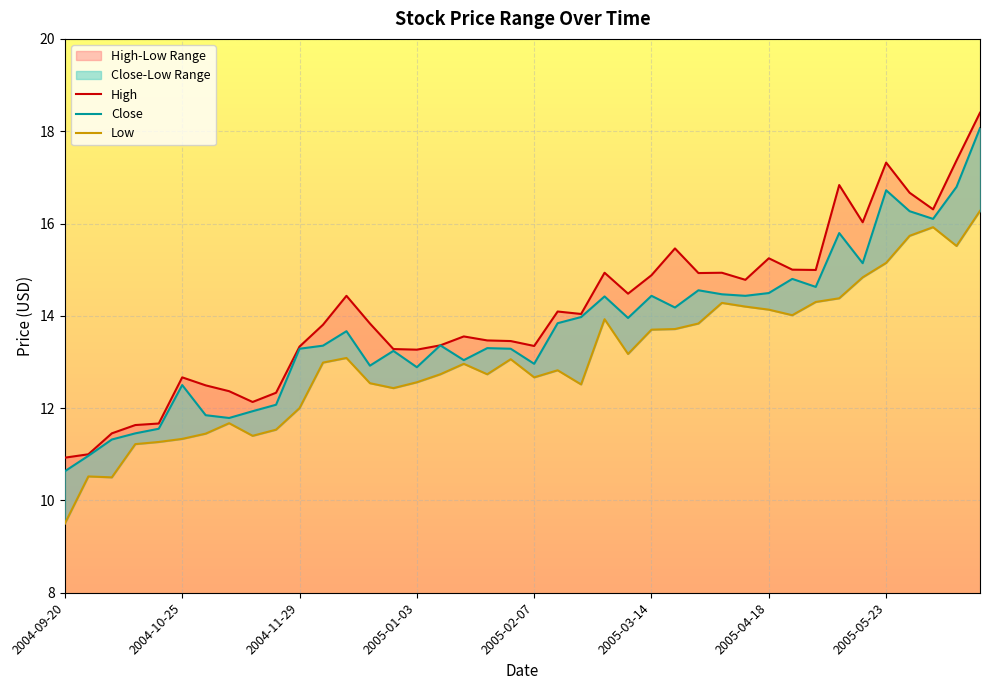

Is it true that Low equals 11.4 at 2004-11-15?

True